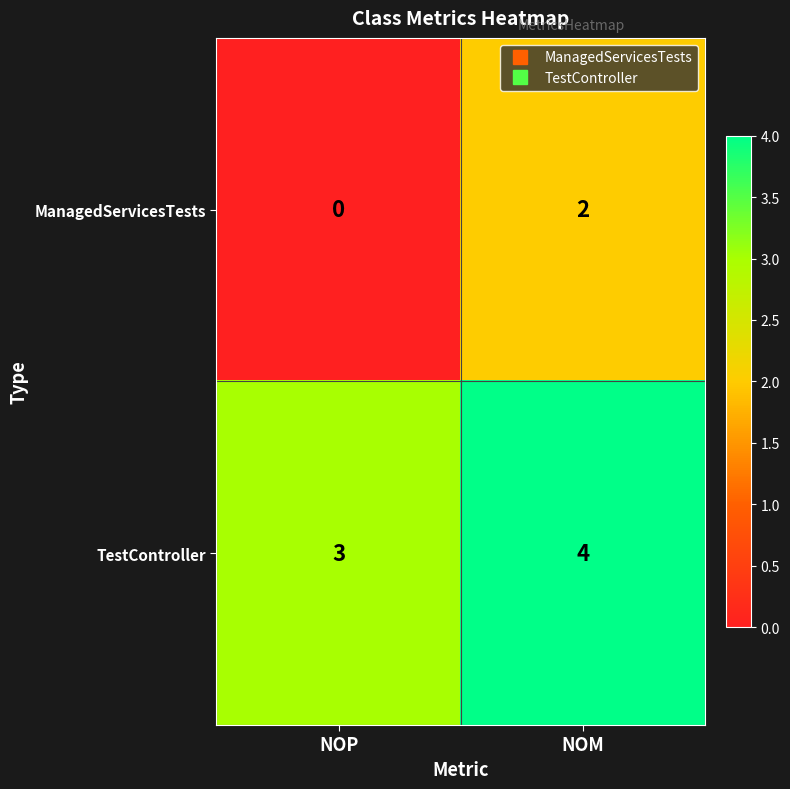

Count the number of categories in the chart.

2